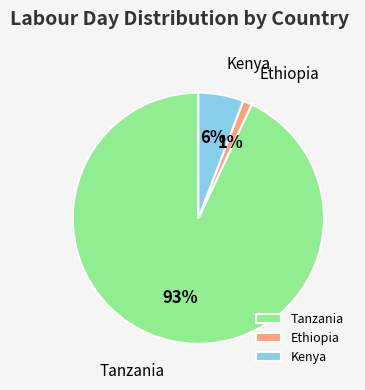

Rank the categories by value from highest to lowest.

Tanzania, Kenya, Ethiopia